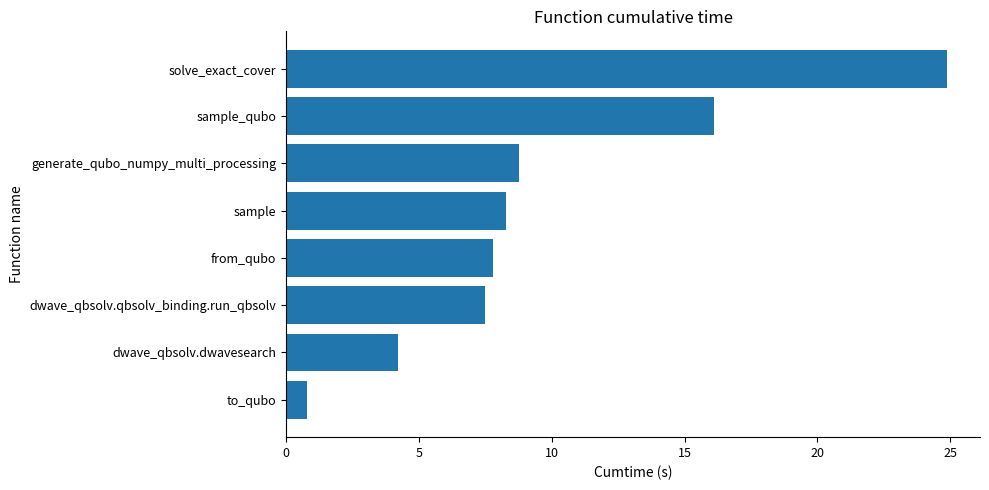

Where is the data nearest to the value 12?

generate_qubo_numpy_multi_processing